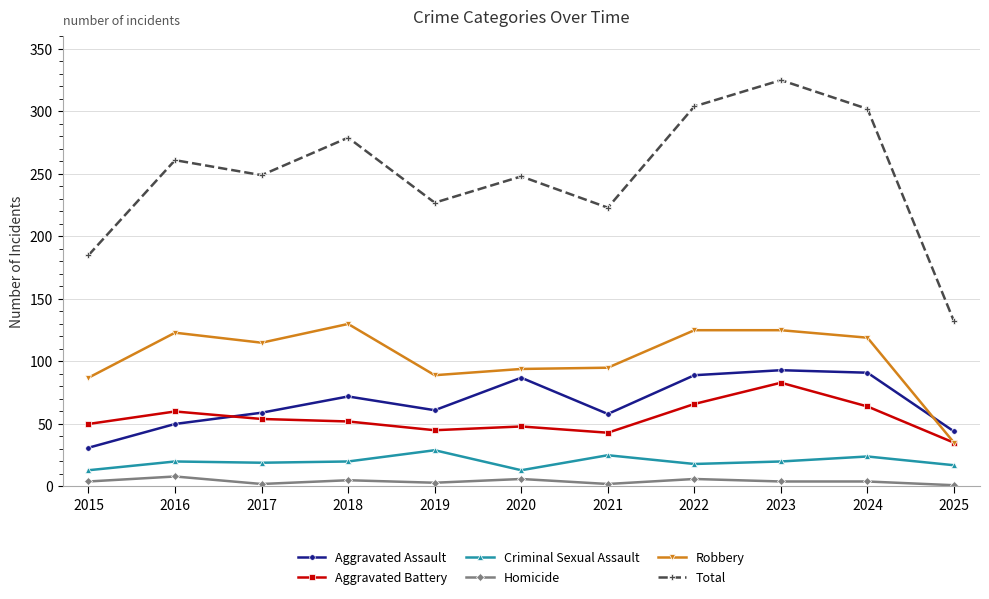

Is this an area chart (filled region under the line)?

No